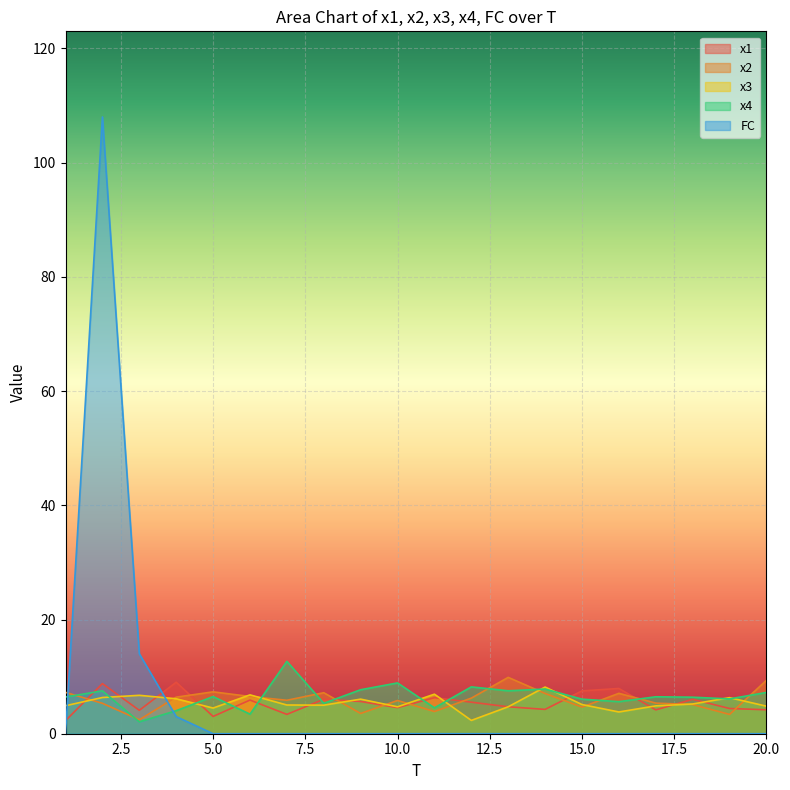

What is the approximate value of x4 at 16?

5.6